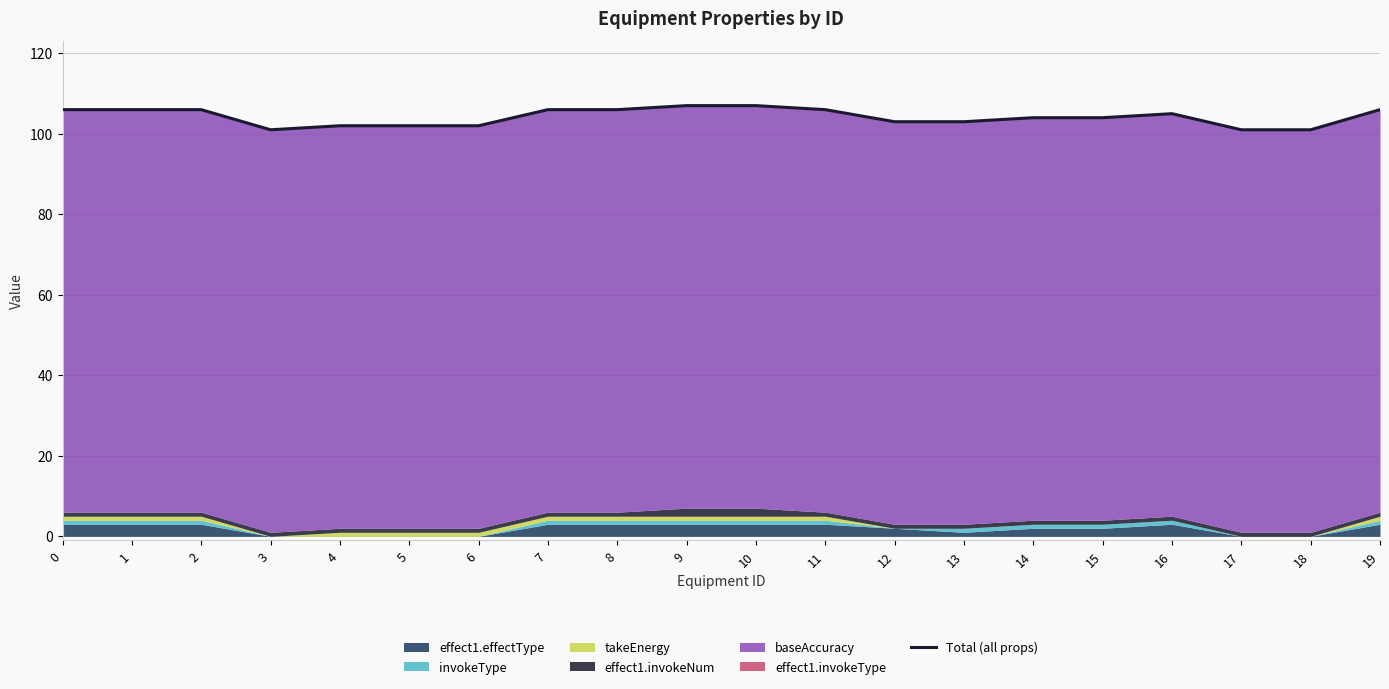

What is the change in value from 1 to 9?

+1